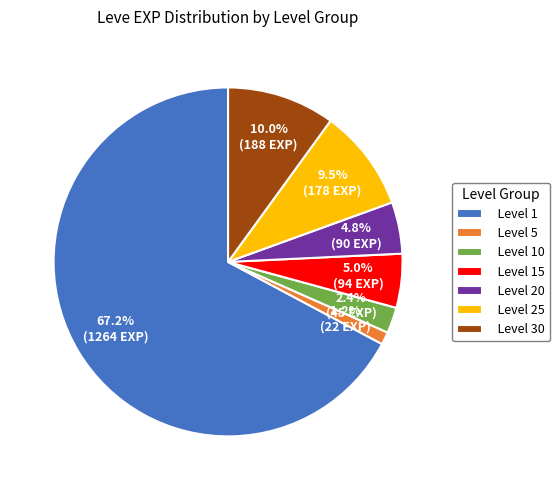

Is there any slice that represents more than half of the pie?

Yes